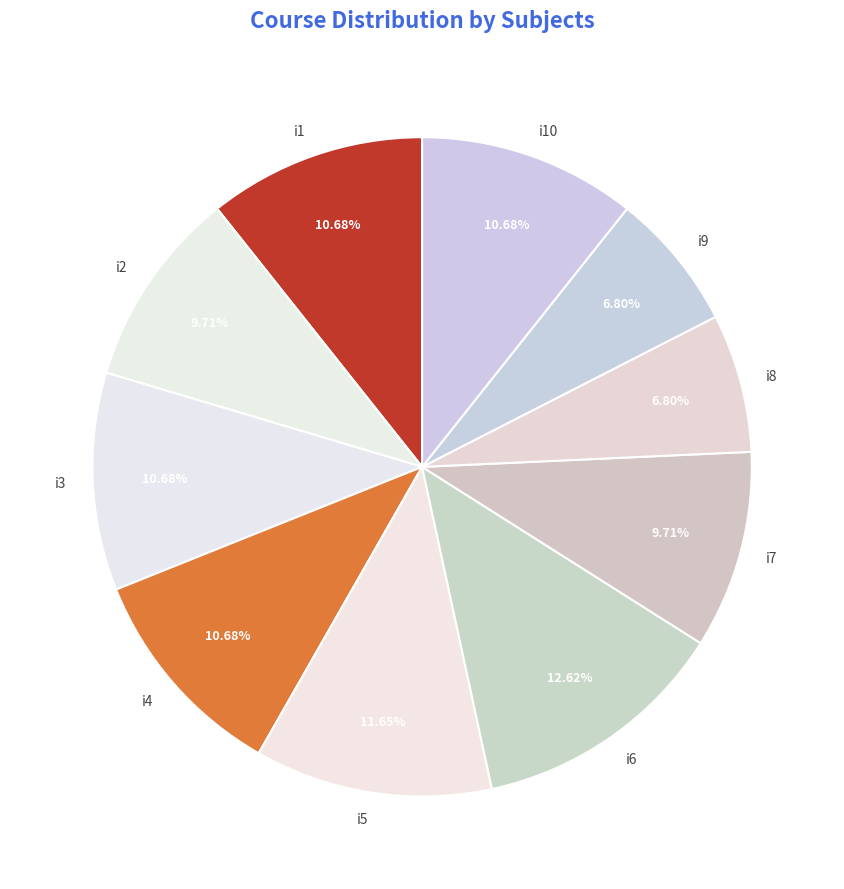

Is there a majority slice in this chart?

No